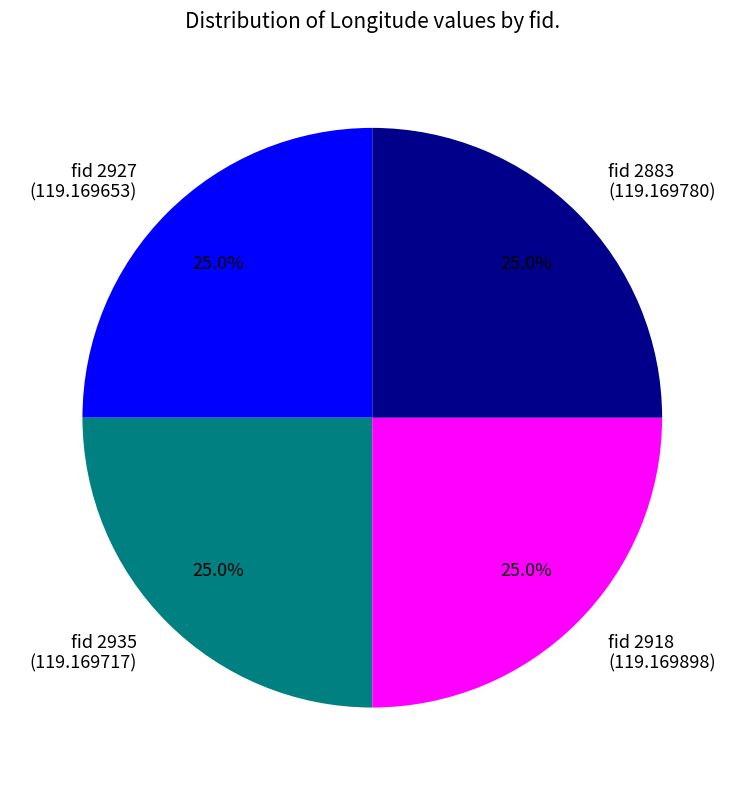

Approximately how many times larger is the value at fid 2918 (119.169898) compared to fid 2883 (119.169780)?

1.0